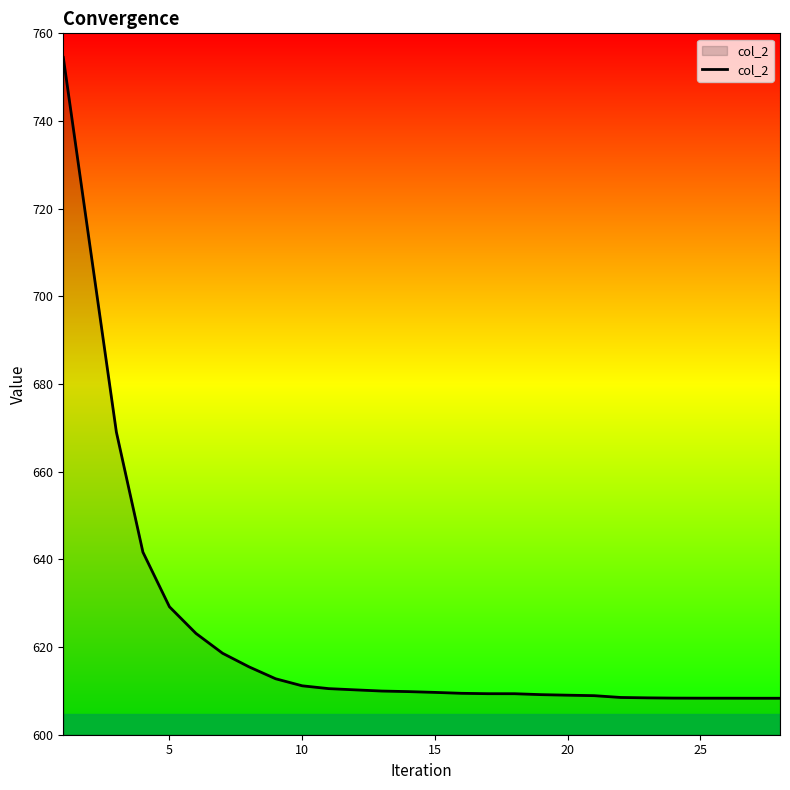

What is the difference between the maximum and minimum values?

146.2